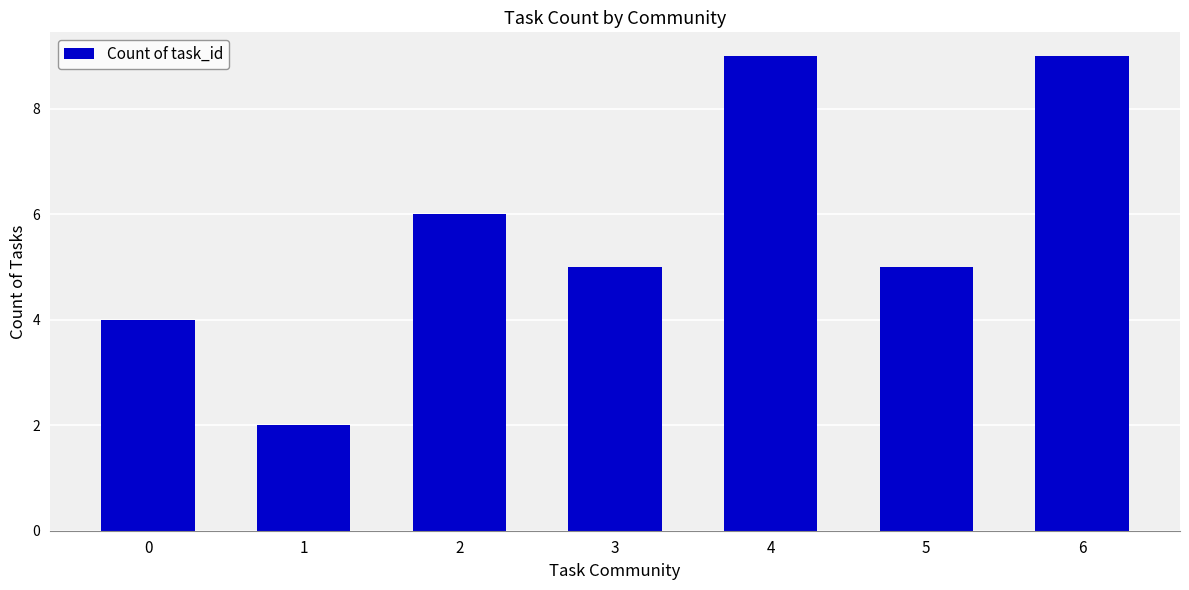

True or false: the data shows 5 at 5.

True